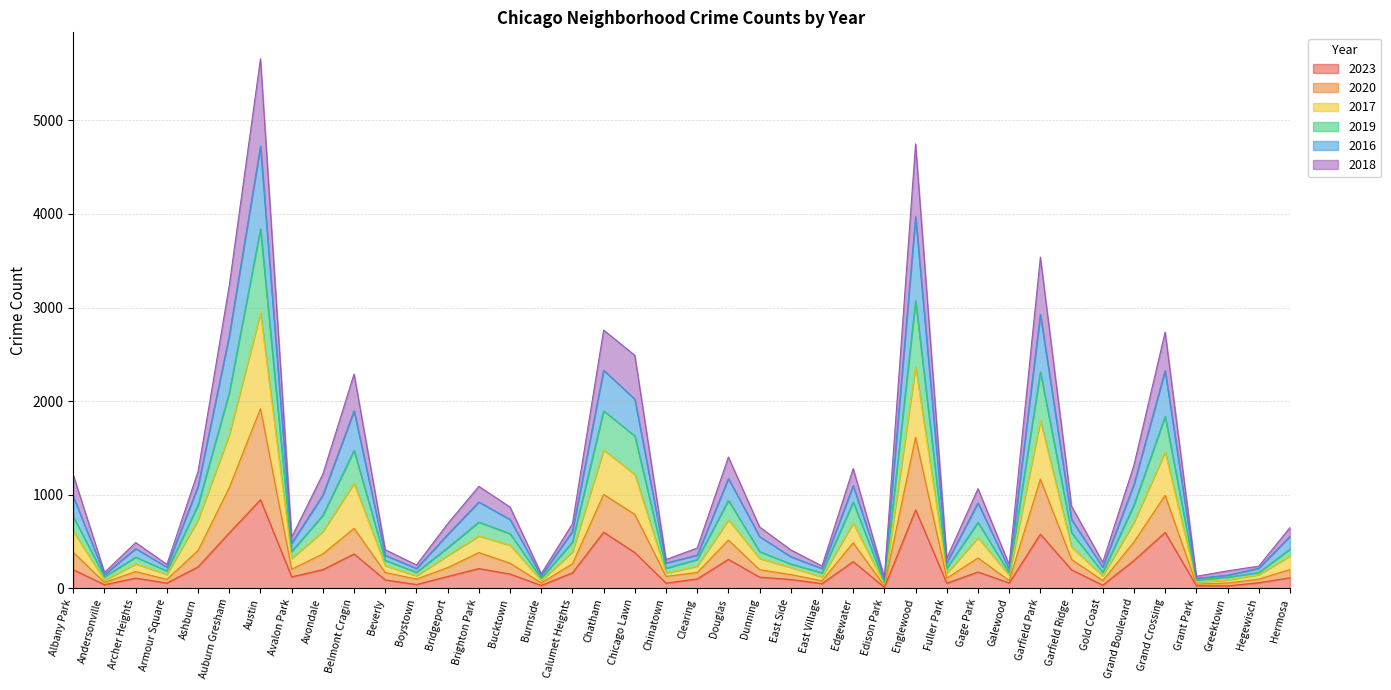

Where is 2023 nearest to the value 478?

Chicago Lawn